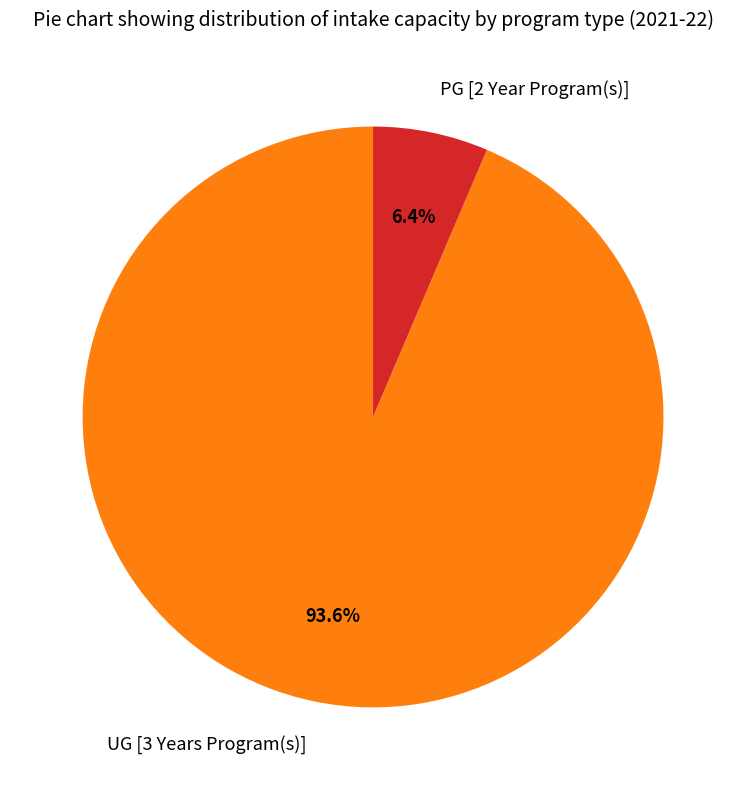

To the nearest percent, what percentage of the pie is PG [2 Year Program(s)]?

6%